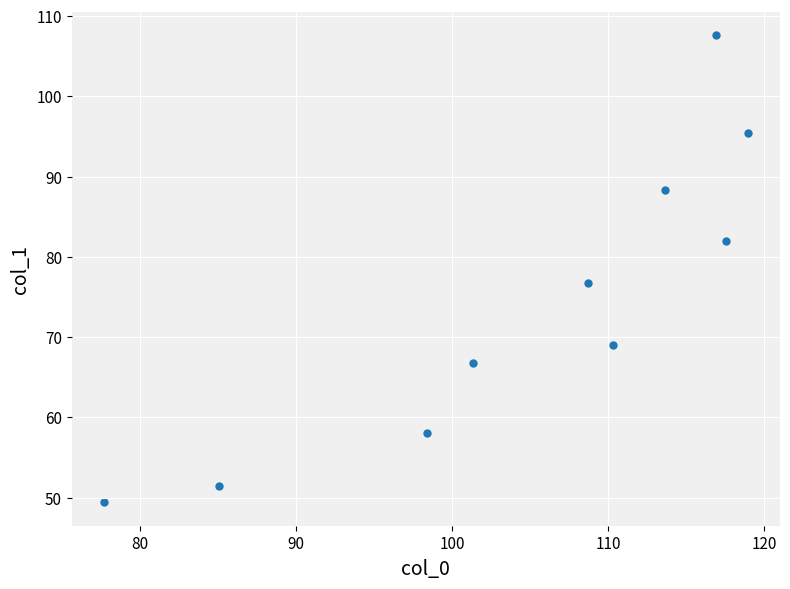

What Y value in the scatter plot is closest to 78?

76.7